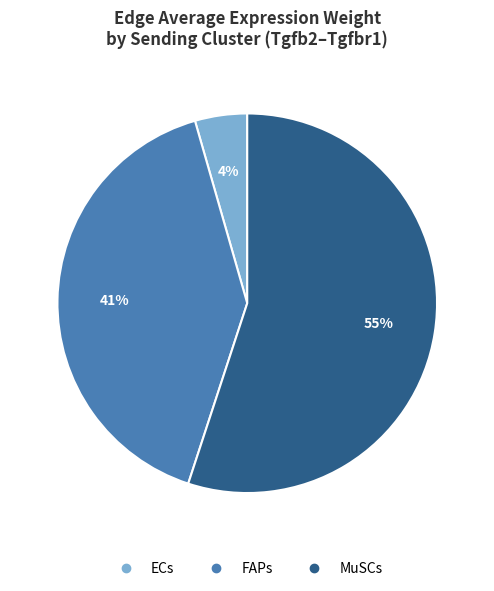

What percentage is the ECs slice, to the nearest percent?

4%